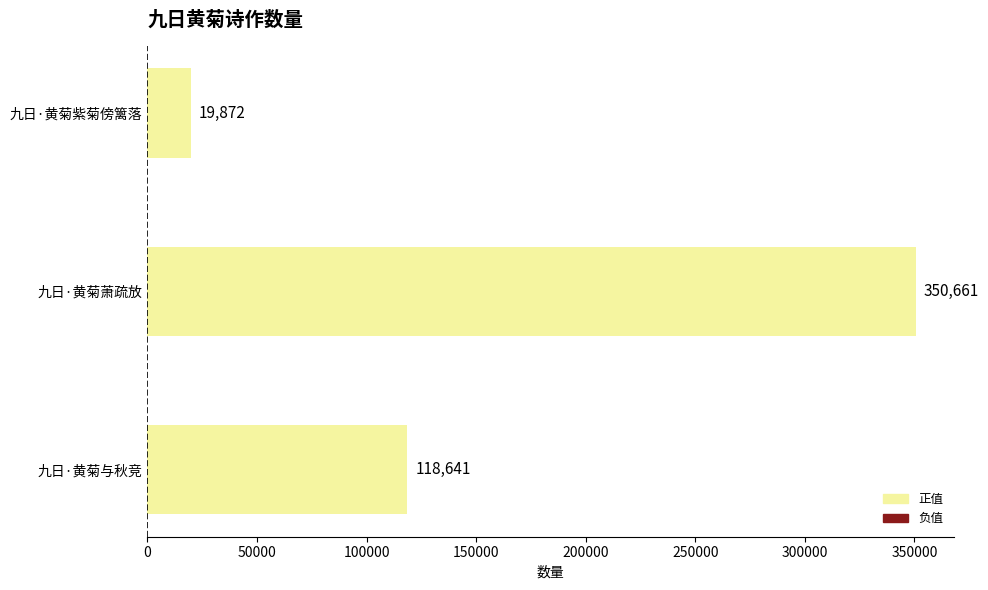

What is the minimum value shown in the chart?

19872